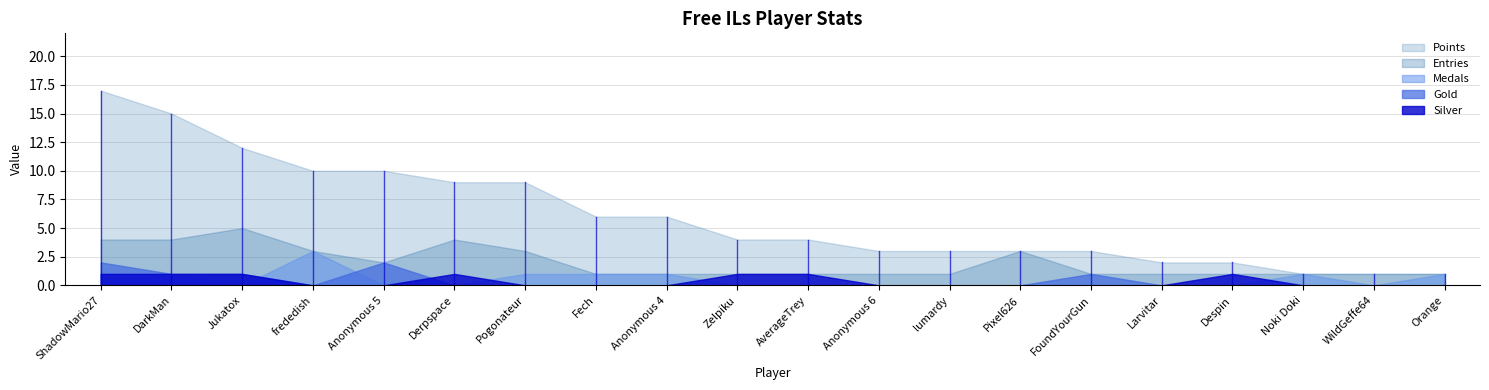

Is it true that Entries equals 0 at Anonymous 6?

False